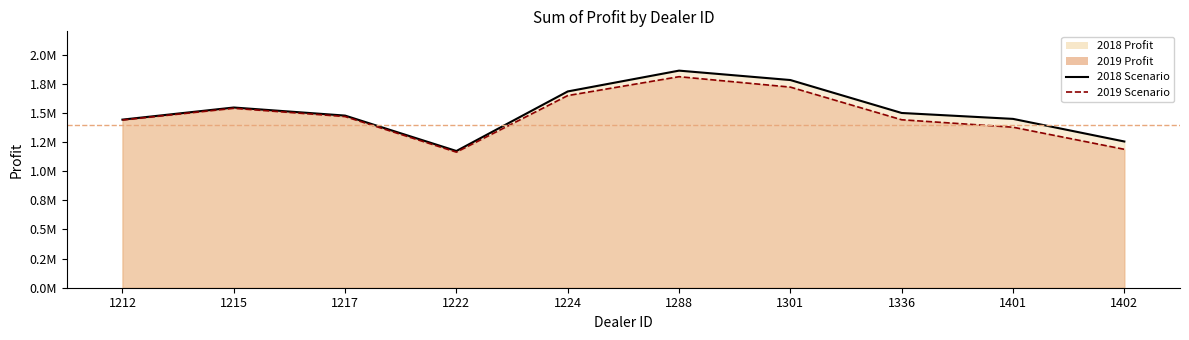

Reading left to right, list all the values displayed in this chart.

2018 Line: 1442501.0	1546386.2	1477022.5	1173165.0	1684246.0	1862804.0	1782083.8	1499372.0	1448764.8	1254783.5
2019 Line: 1438925.0	1539600.0	1468762.5	1163362.5	1648825.0	1810750.0	1721337.5	1441162.5	1377400.0	1187612.5